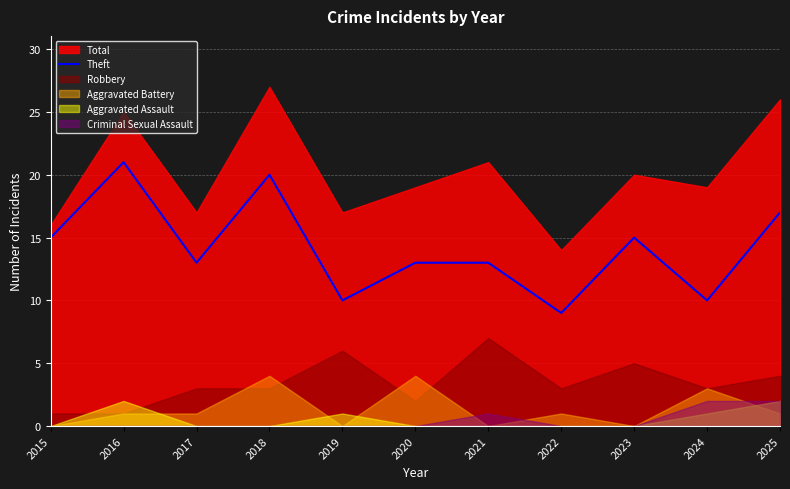

The Theft series shows 21 at 2016. True or false?

True